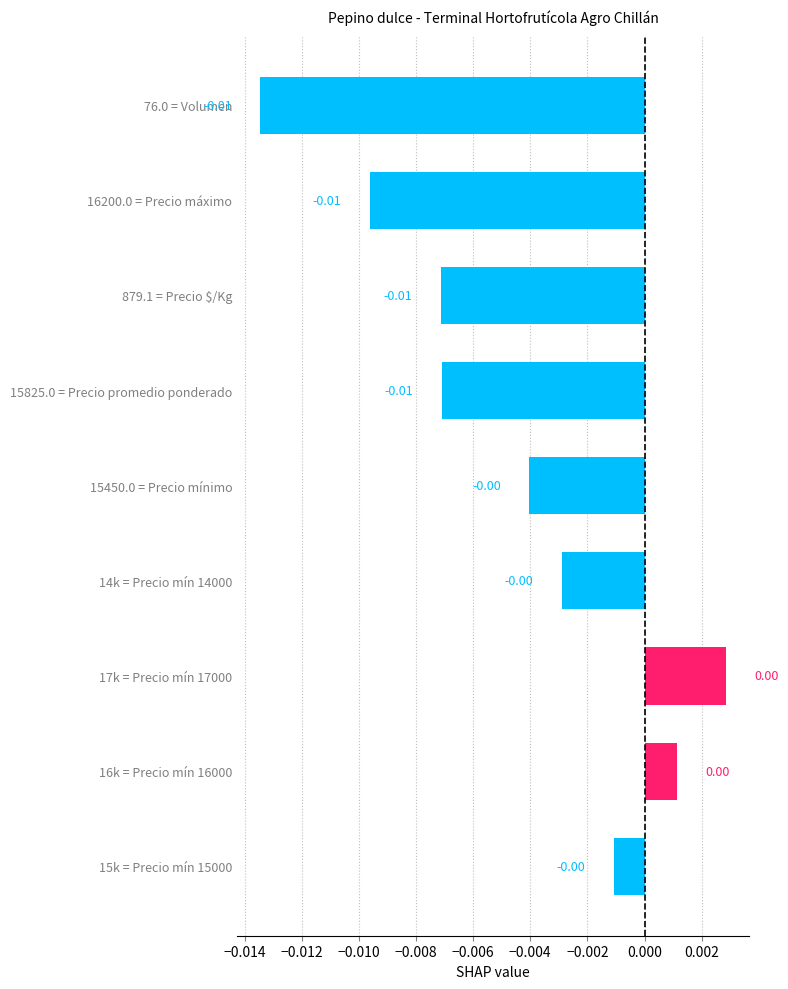

How many values are below zero?

7